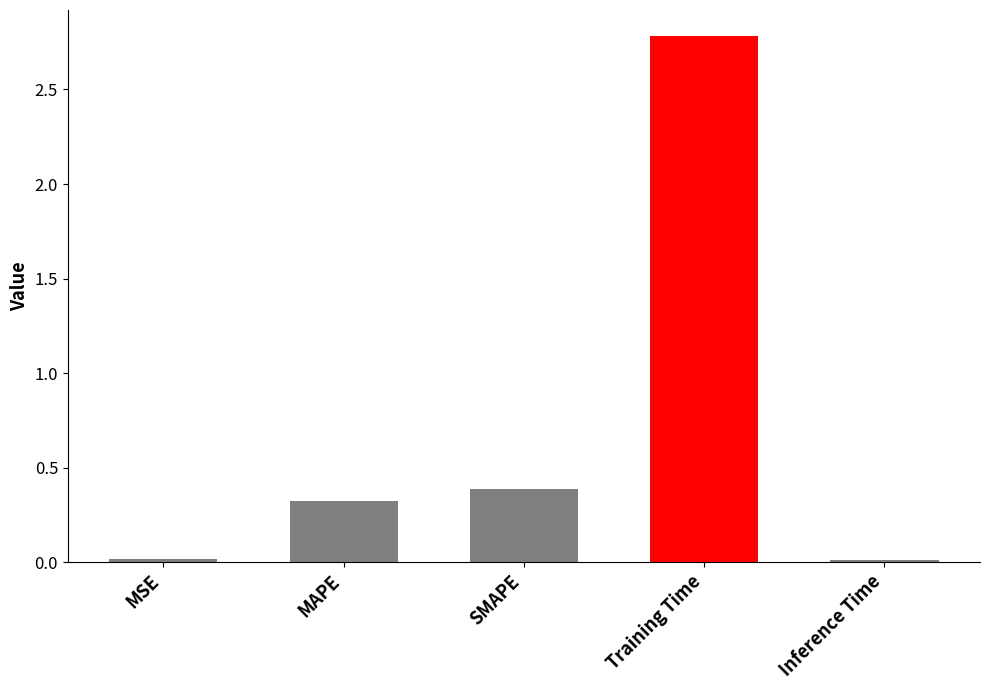

What is the average value?

0.7